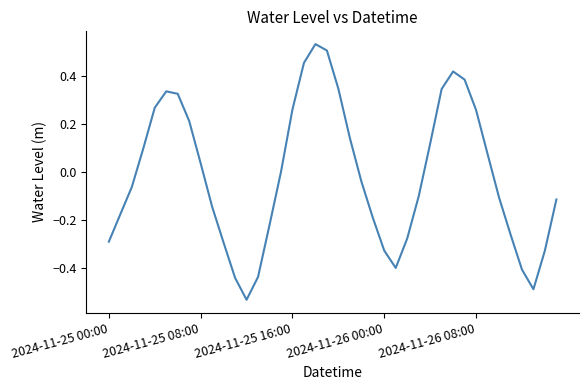

What is the difference between the maximum and minimum values?

1.1